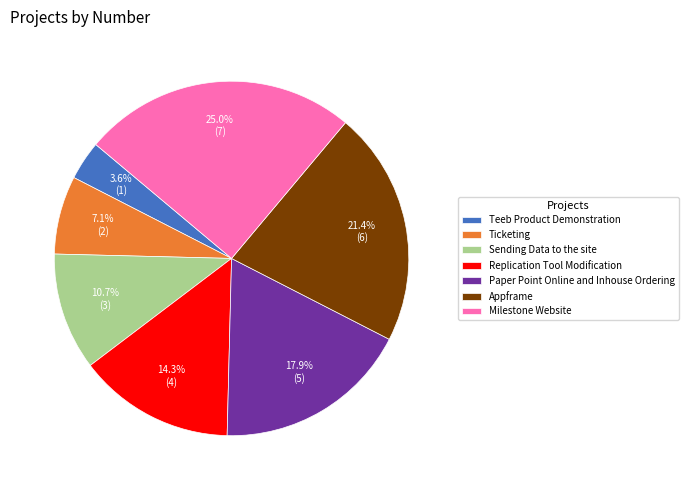

Which has a higher value, Replication Tool Modification or Ticketing?

Replication Tool Modification